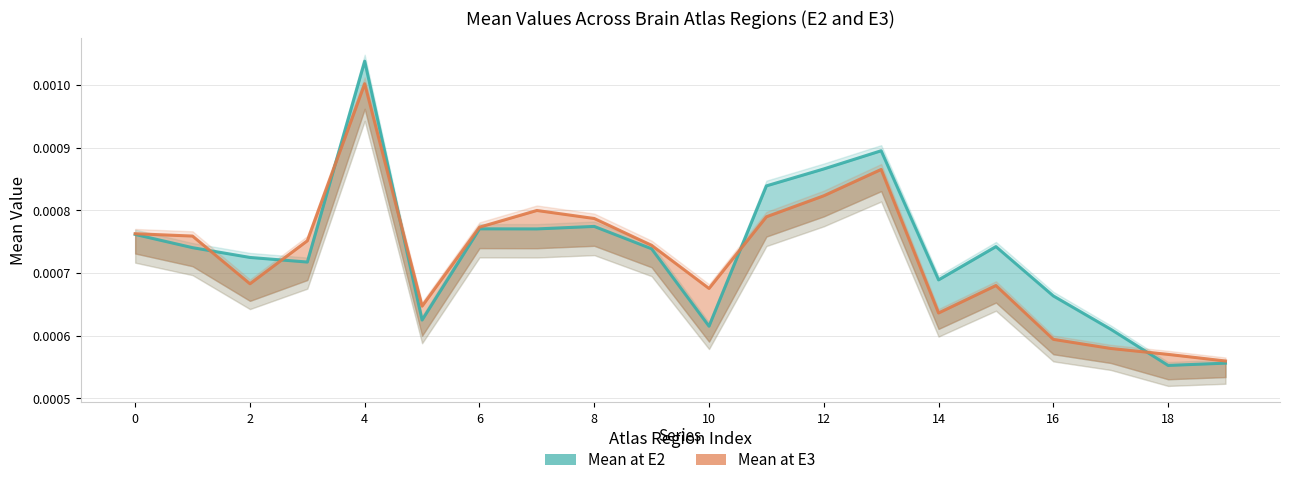

Between 18 and 19, which series saw the biggest shift?

Mean at E3